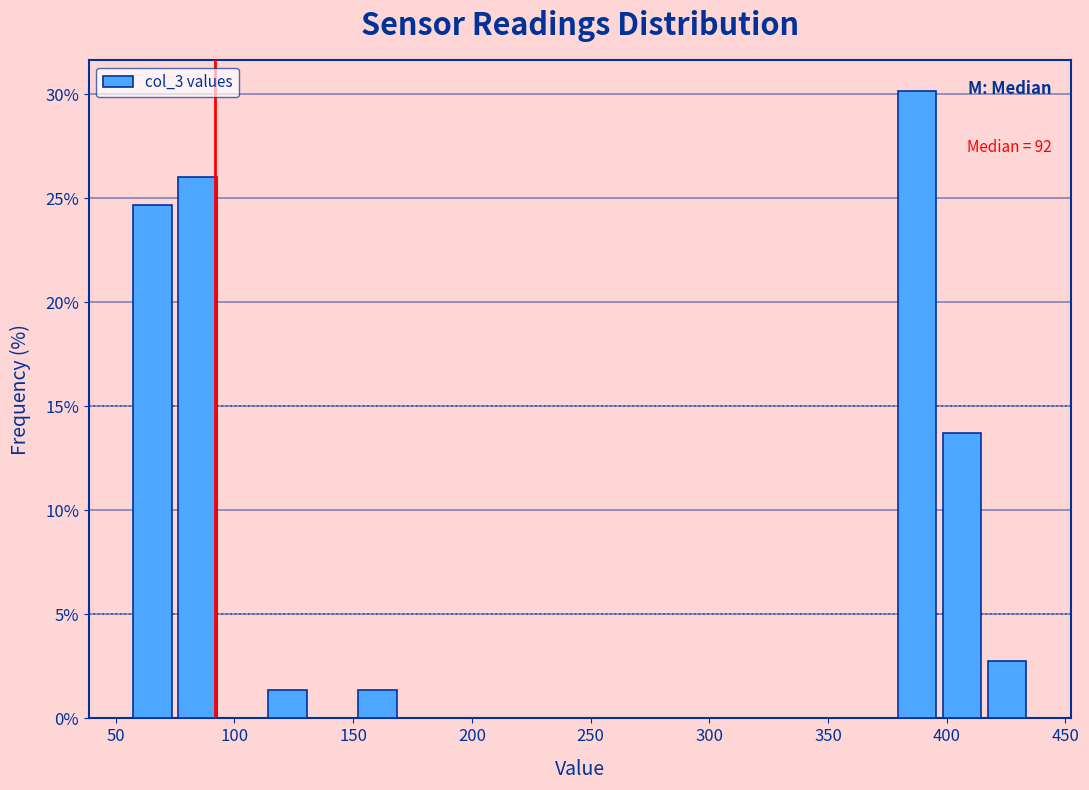

Read against the x-axis, roughly where is the centre of the tallest bar?

390